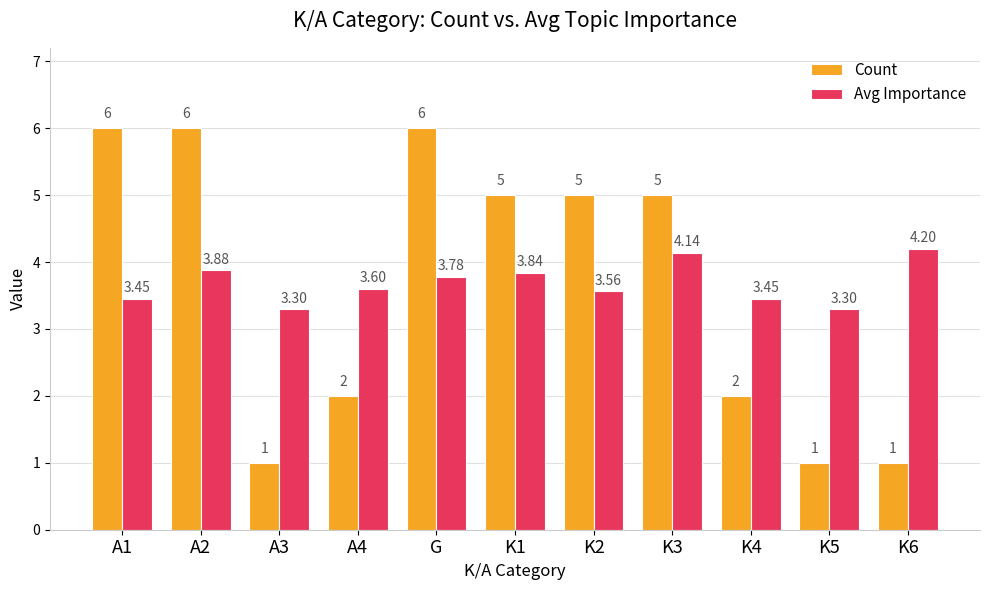

What is the label of the 10th bar from the right?

A2